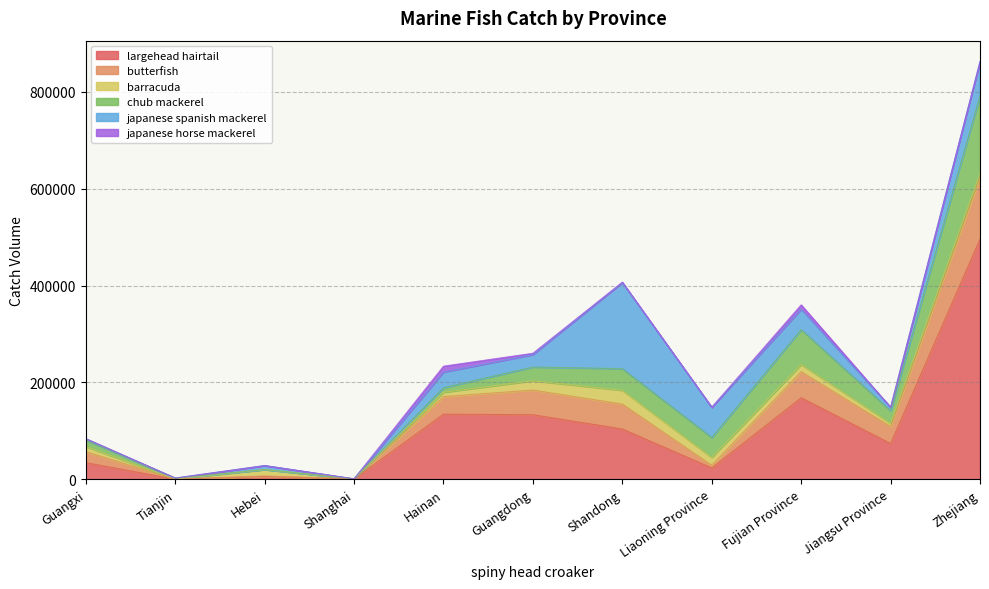

Where does the largehead hairtail series first go above 73643?

Hainan